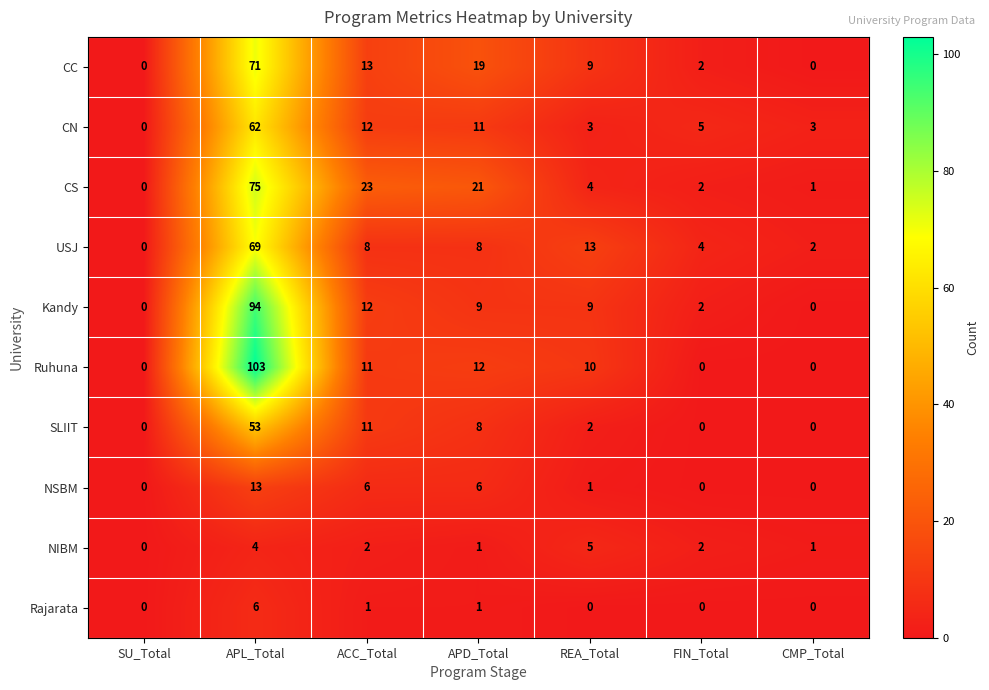

Rank the series by their maximum value, from lowest to highest.

NIBM, Rajarata, NSBM, SLIIT, CN, USJ, CC, CS, Kandy, Ruhuna